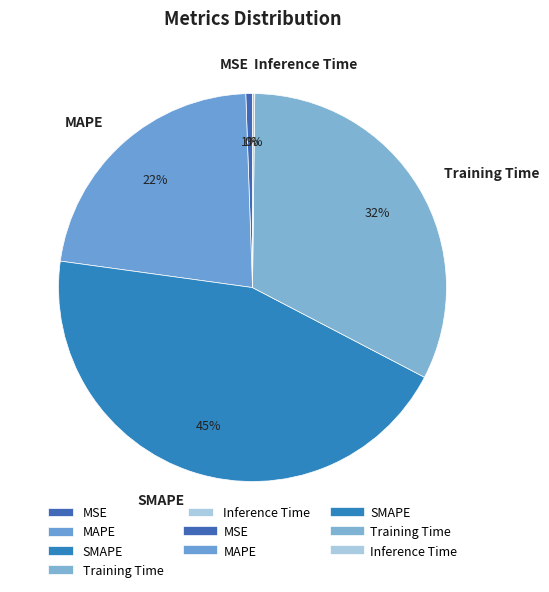

To the nearest percent, what is the average slice percentage?

20%